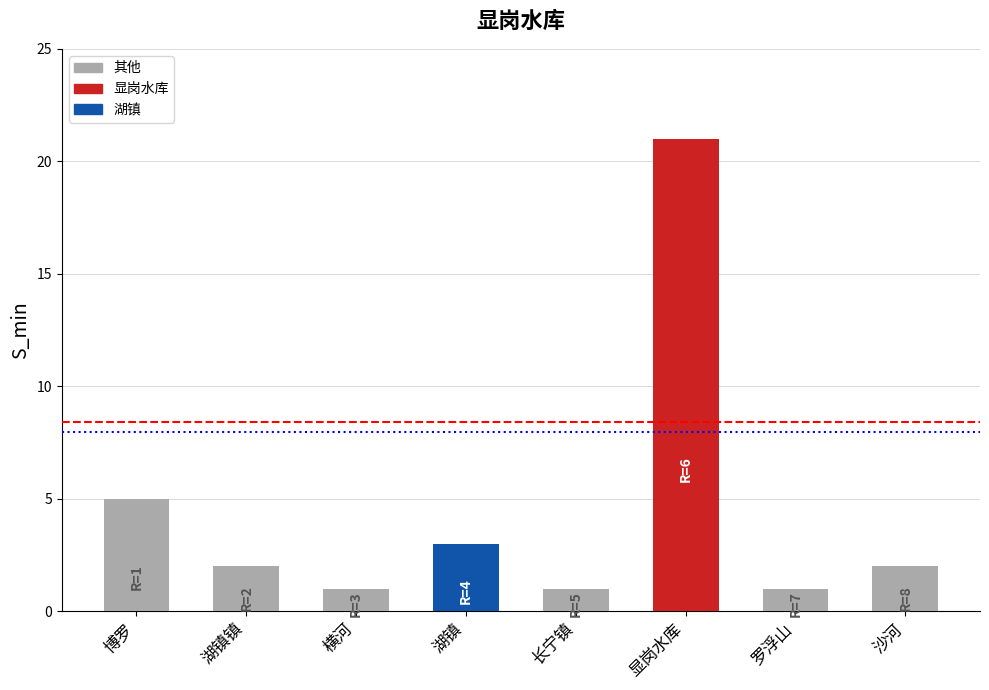

What is the difference between the maximum and minimum values?

20